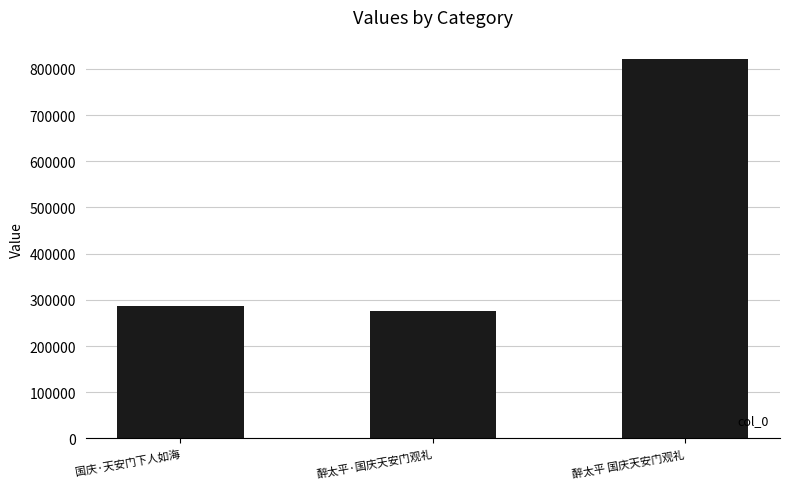

Reading right to left, transcribe all the data shown in this chart.

822321	275609	287442